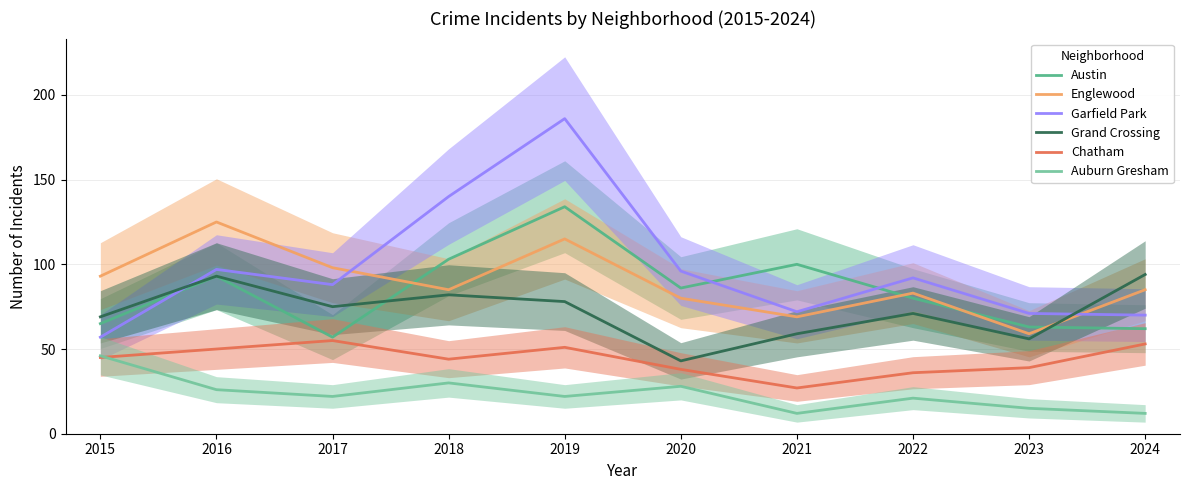

Where is Grand Crossing nearest to the value 68?

2015